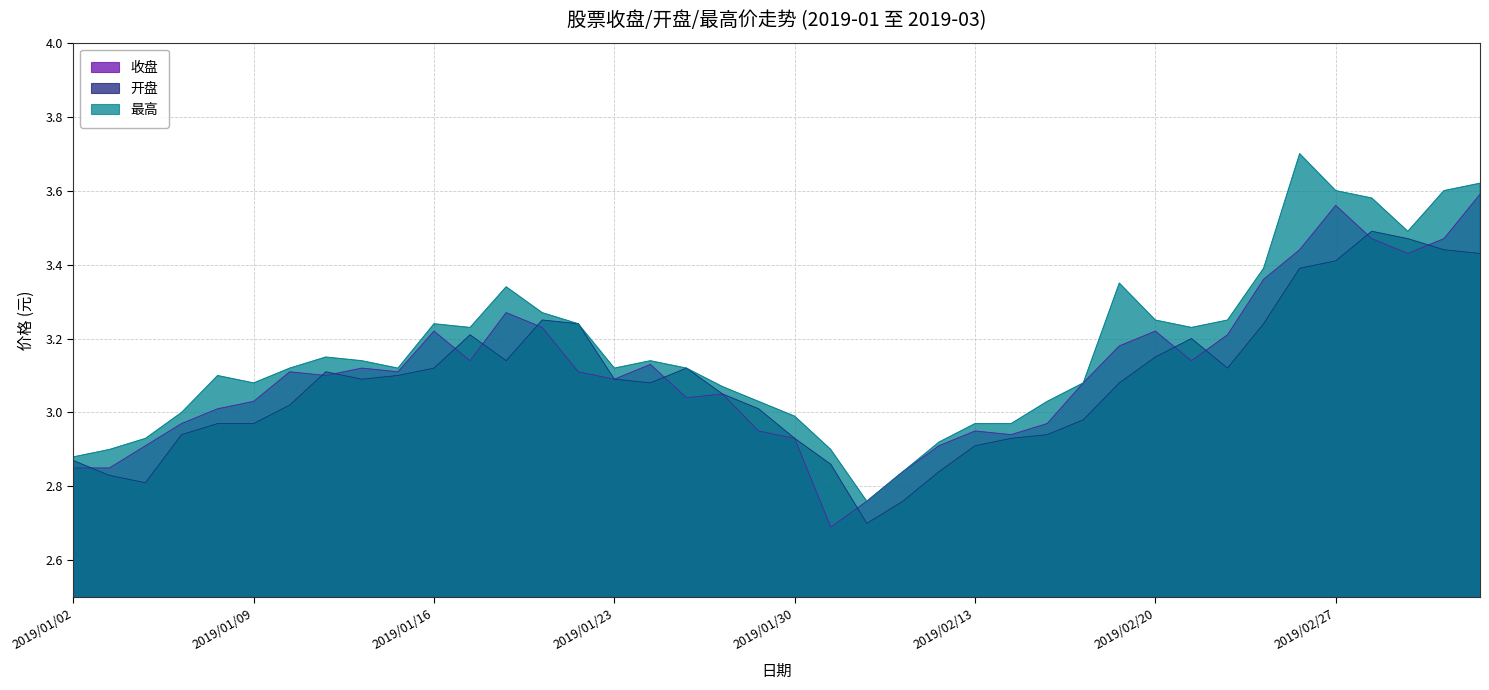

What are all the series names shown in the legend?

收盘, 开盘, 最高